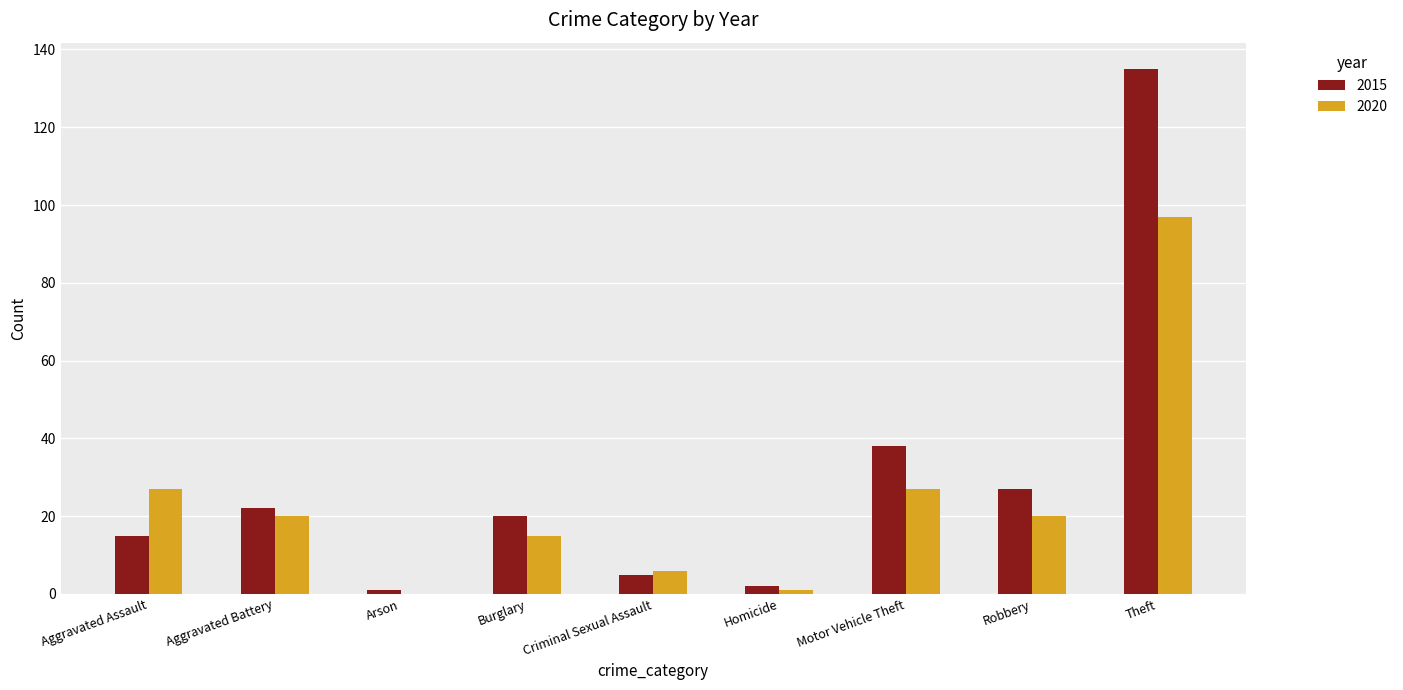

Between Aggravated Battery and Motor Vehicle Theft, which series saw the biggest shift?

2015